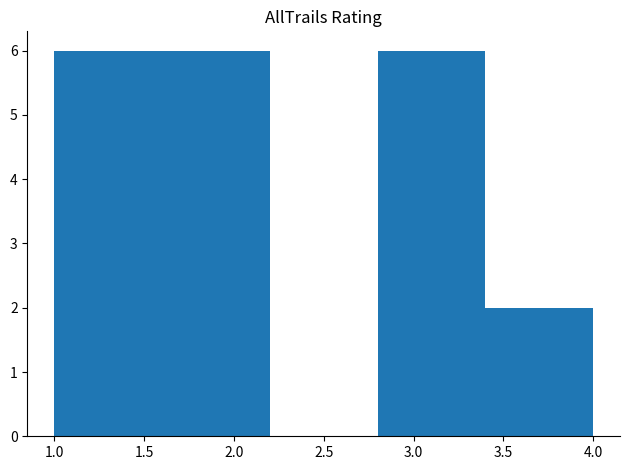

Reading left to right, transcribe this chart: for each bar, give the range it covers on the x-axis and its height. The values are not printed on the chart, so give them approximately, as read against the axis.

1.0 to 1.6: 6
1.6 to 2.2: 6
2.2 to 2.8: 0
2.8 to 3.4: 6
3.4 to 4.0: 2